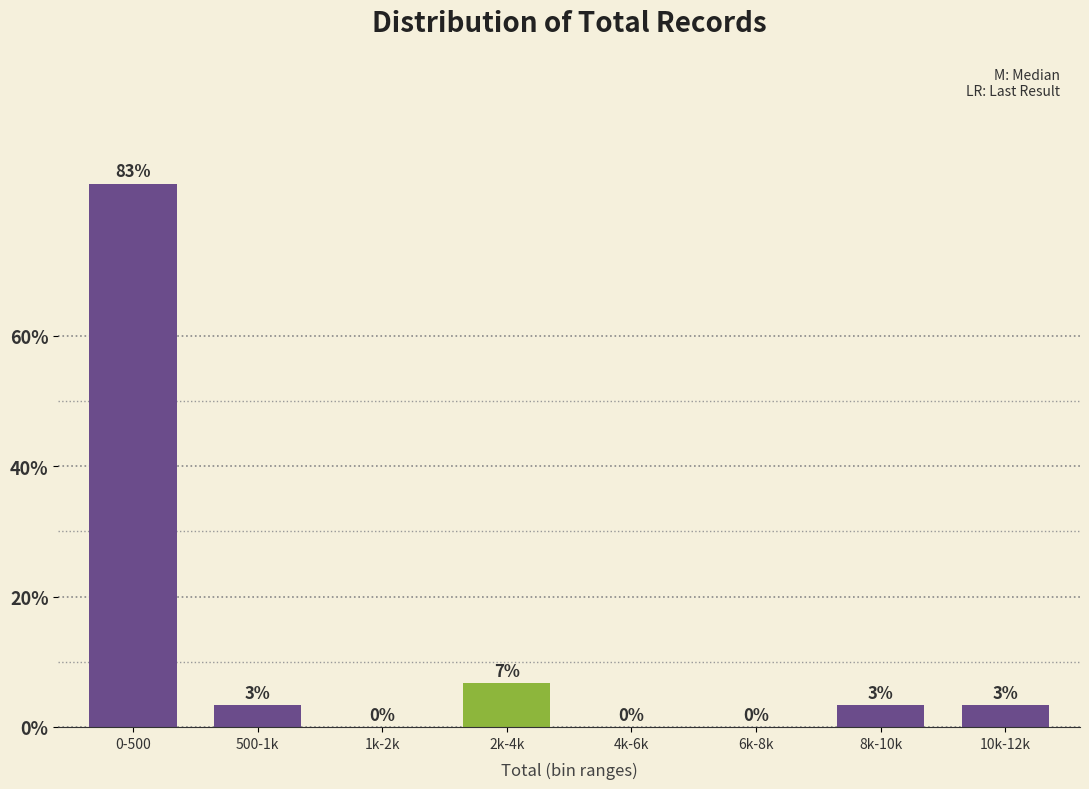

The value at 4k-6k is 45.0. True or false?

False